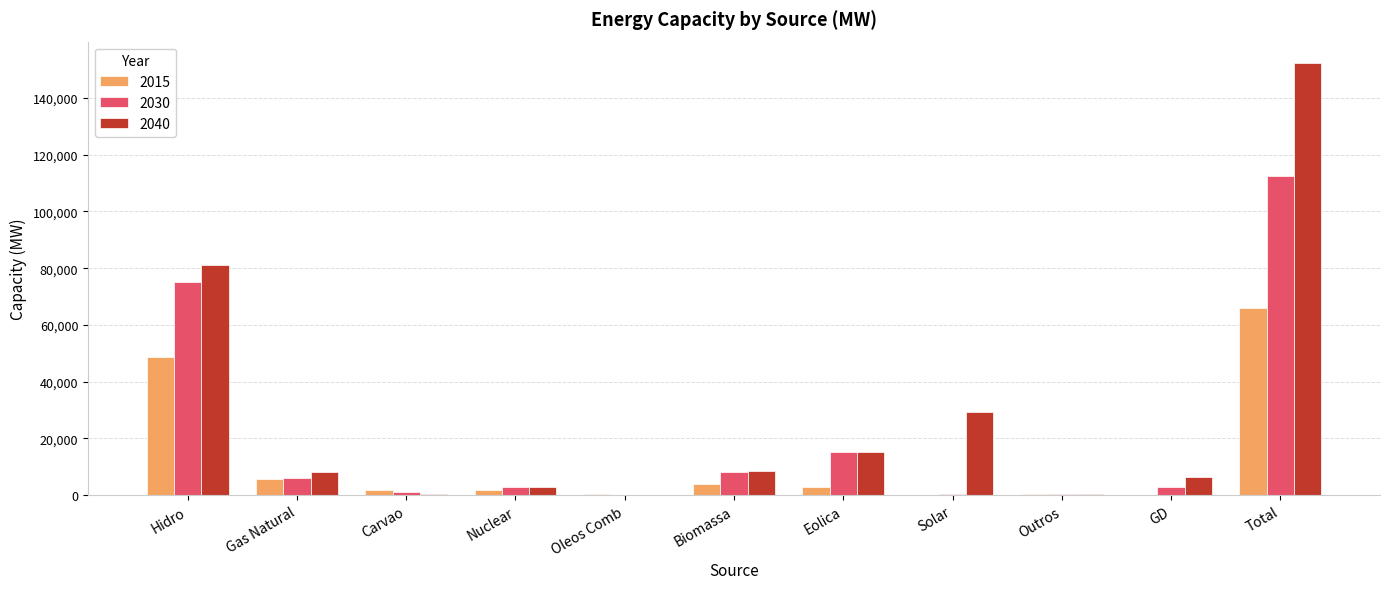

At which label does 2015 reach its peak?

Total